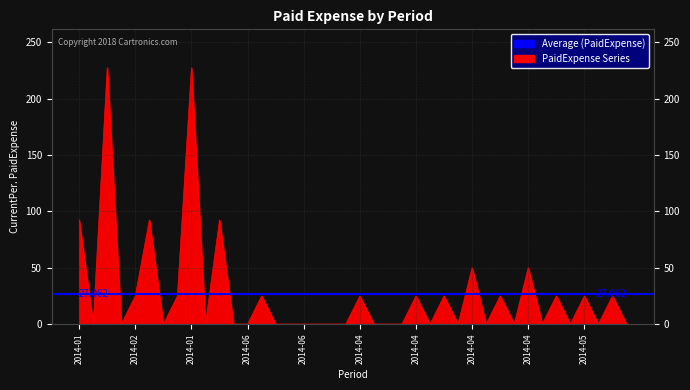

Which category has the highest value across all series?

2014-01